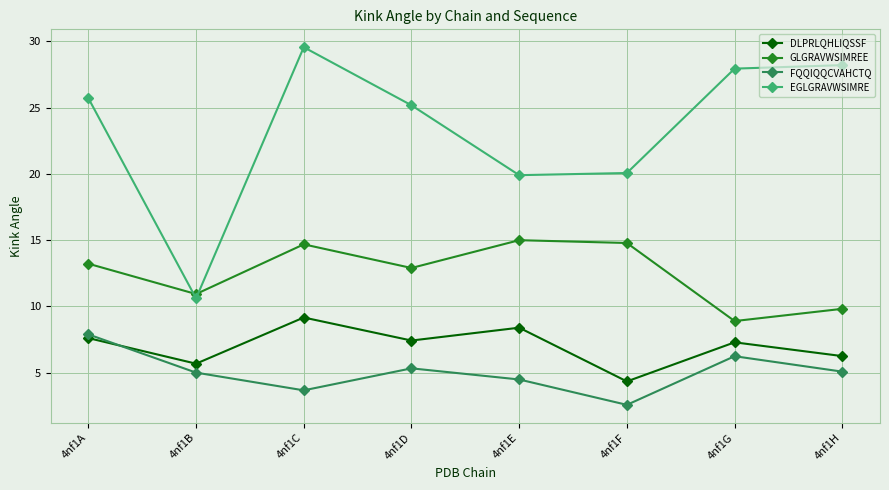

What is the value of the DLPRLQHLIQSSF point at the 8th from the left?

6.2